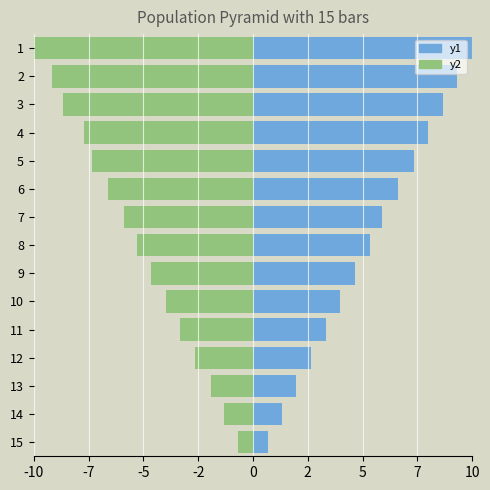

Which series has the widest spread of values?

Hit (Avg BA)